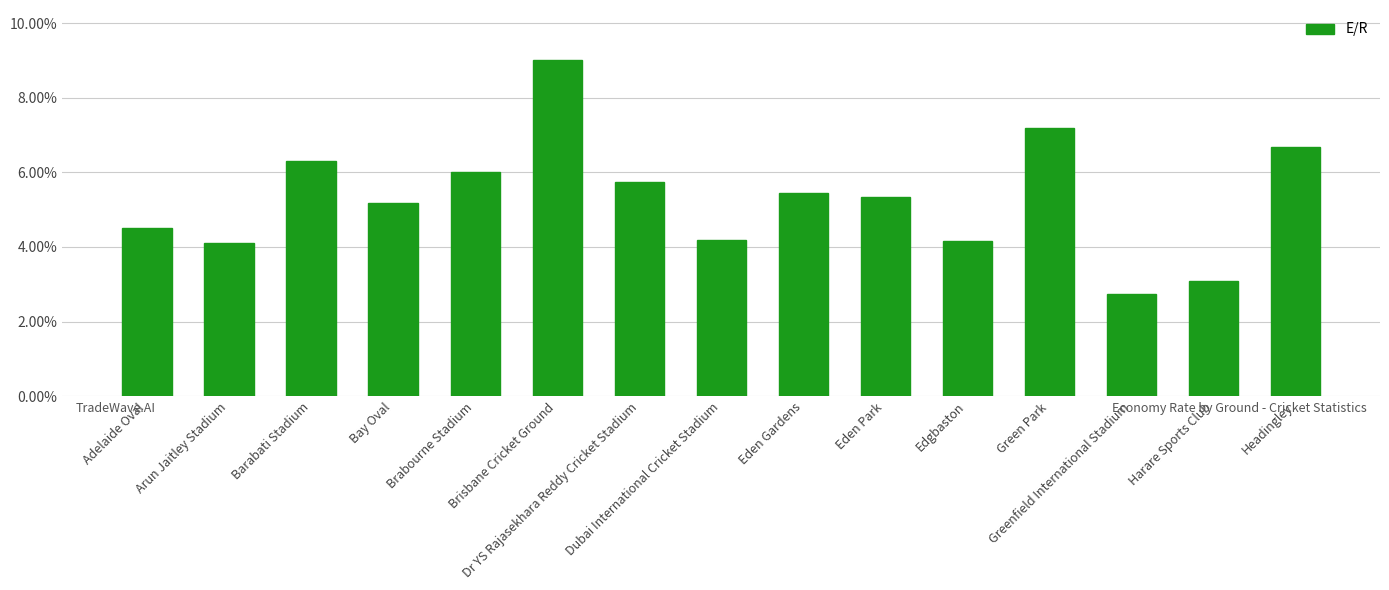

Count the number of data series in this chart.

1